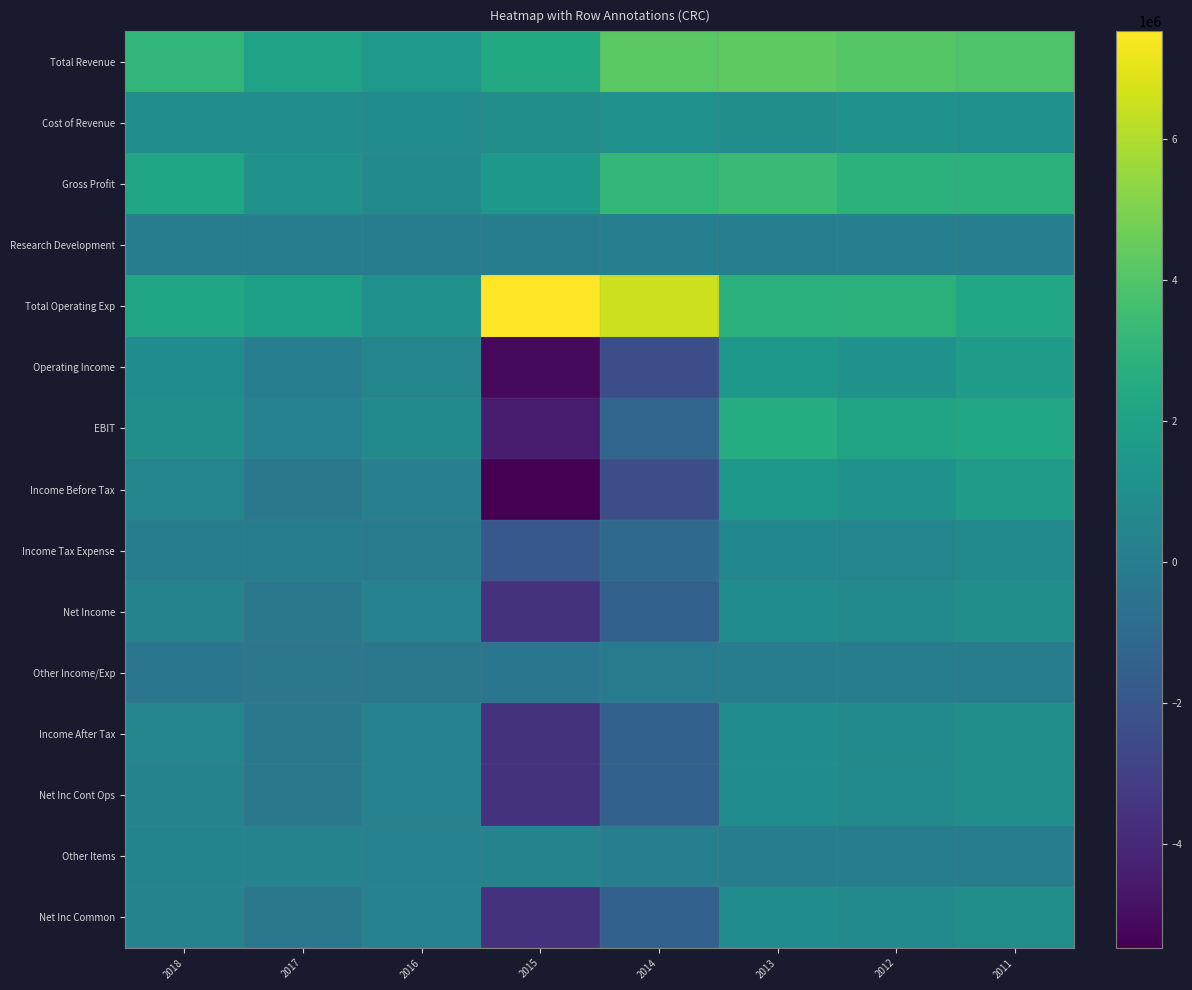

Which series has the largest range (max minus min)?

Income Before Tax